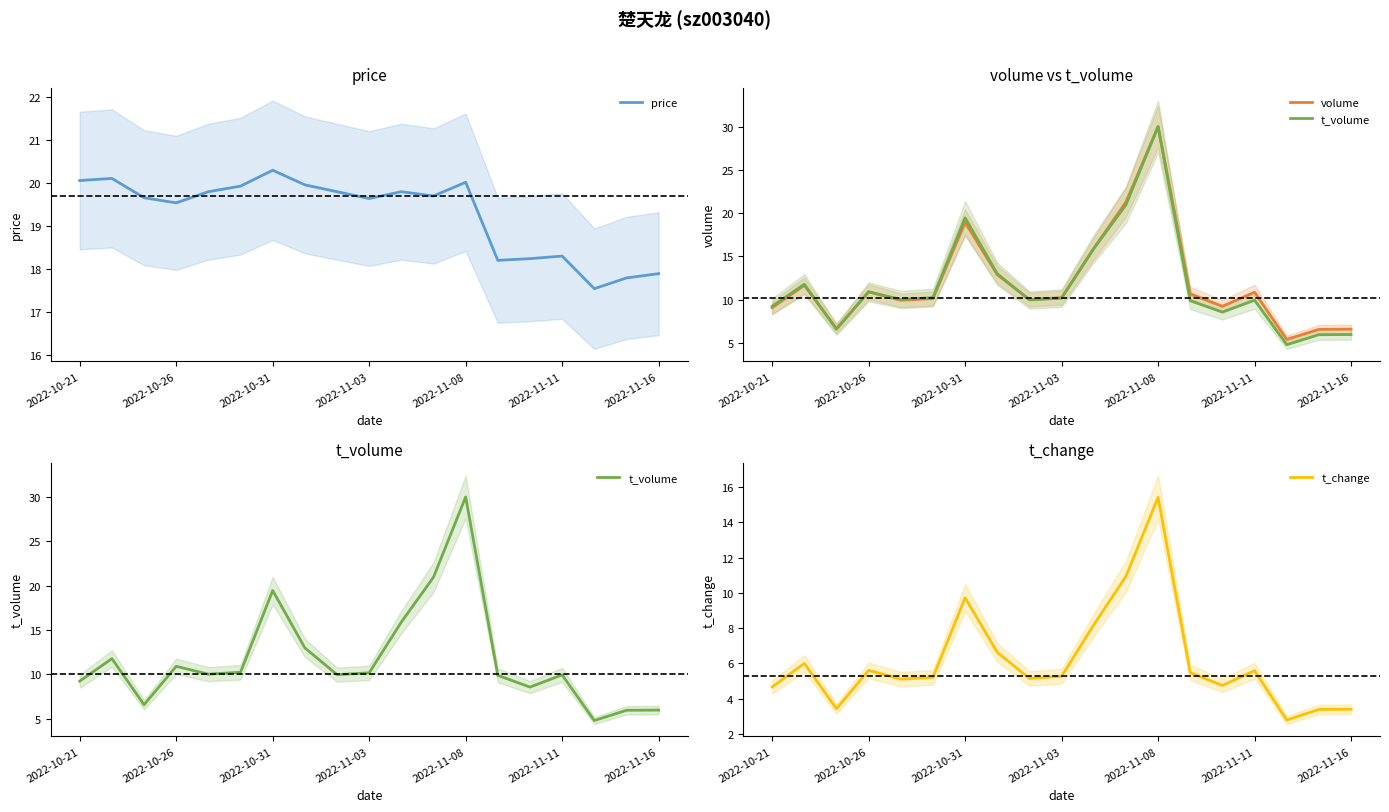

At how many categories does at least one series exceed 20?

5